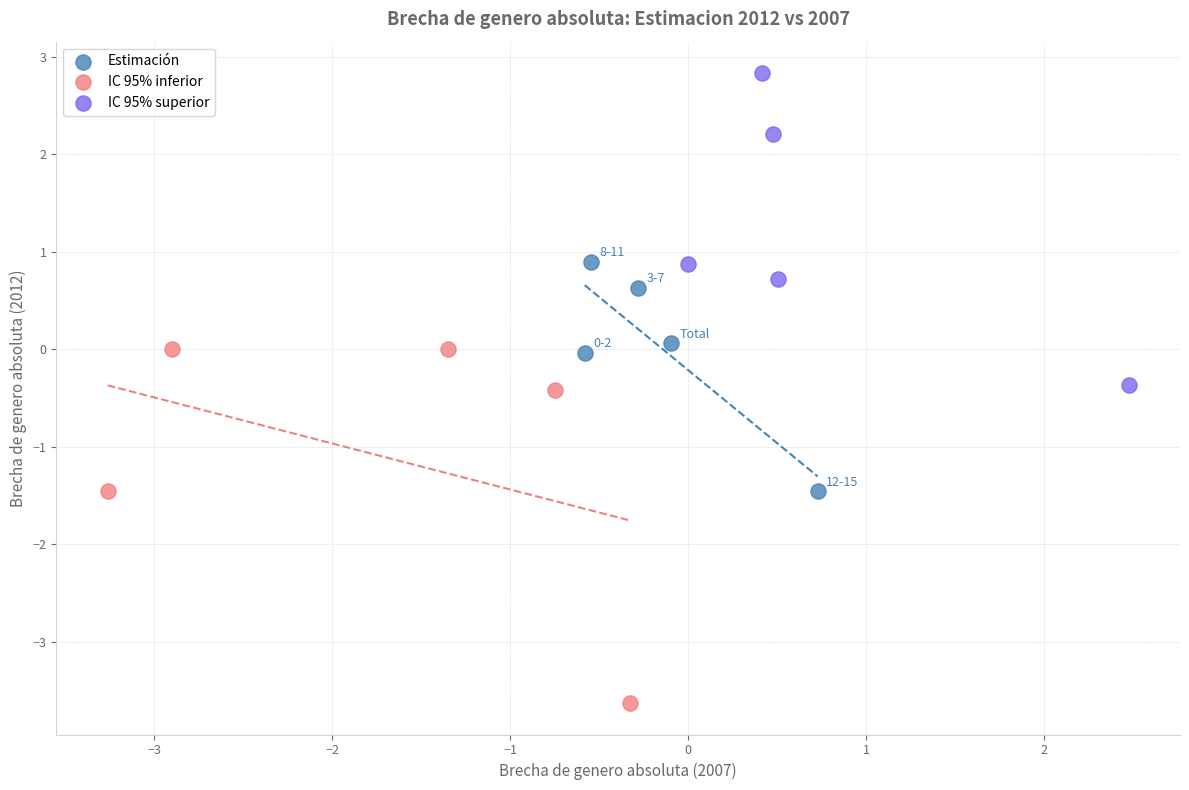

Which series has the largest Y range (max minus min)?

IC 95% inferior